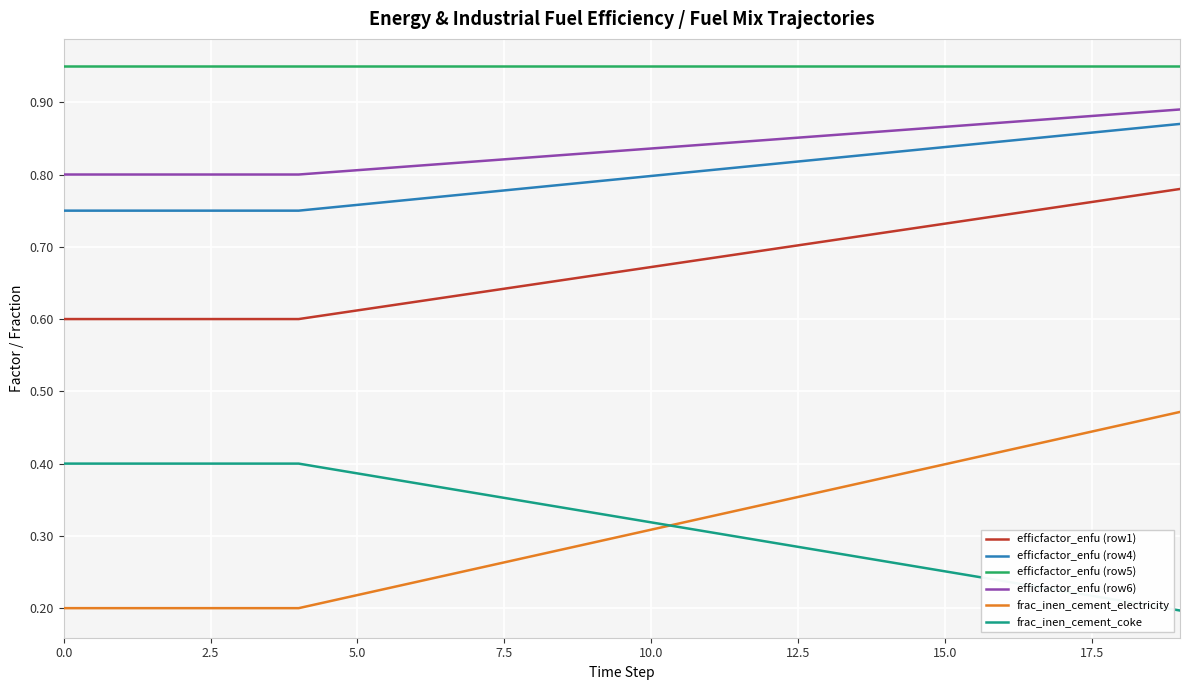

True or false: efficfactor_enfu (row4) and efficfactor_enfu (row5) intersect in this chart.

False